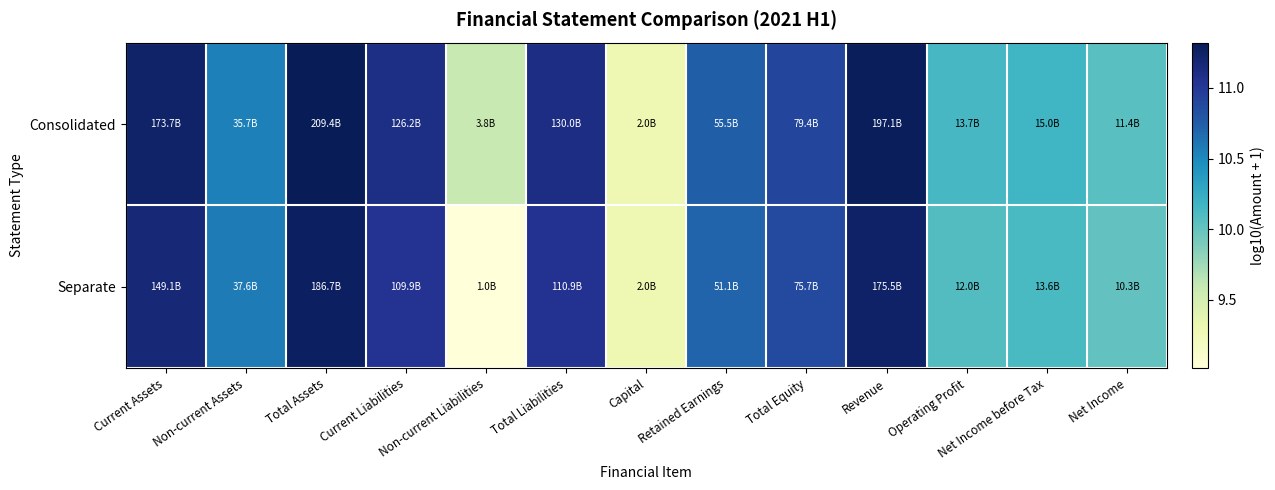

Which has a higher value, Retained Earnings or Non-current Liabilities?

Retained Earnings